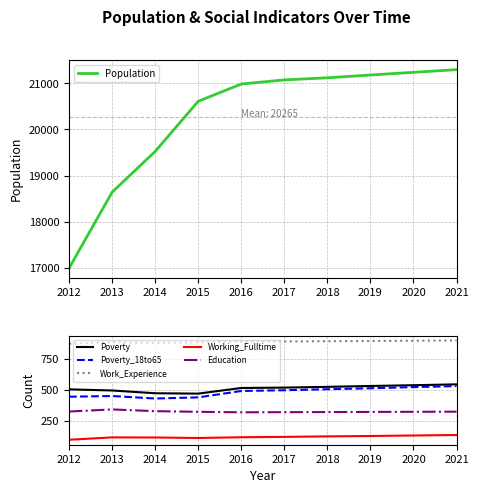

Does the chart display data point markers on the line(s)?

No